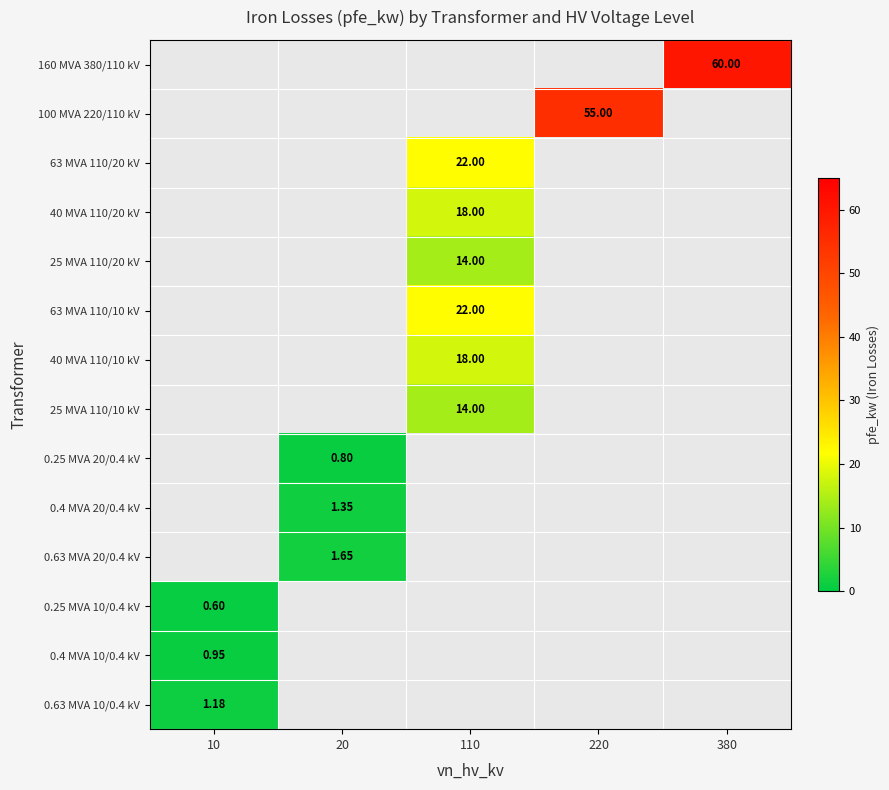

What is the lowest value of the 0.63 MVA 10/0.4 kV series?

1.2